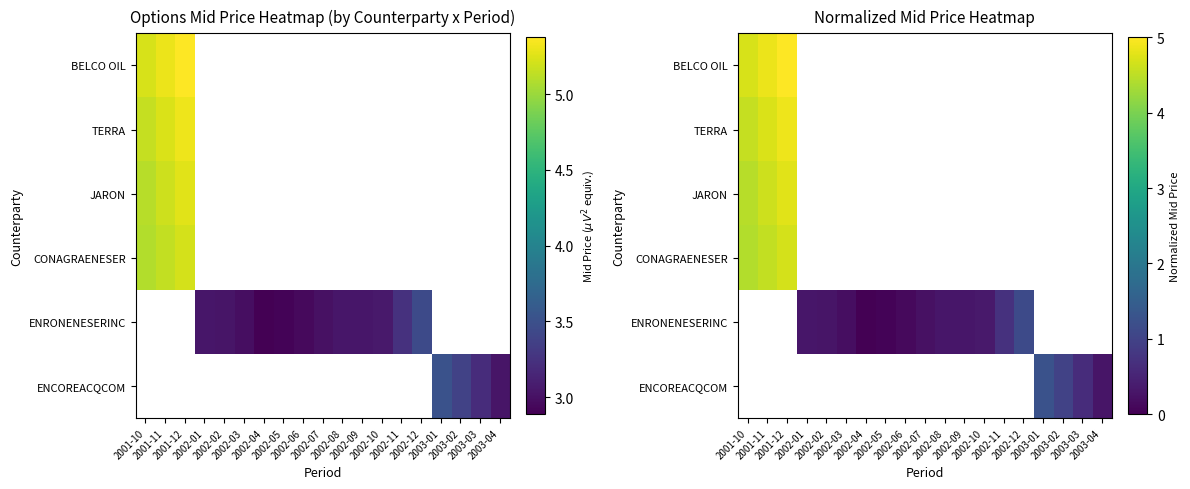

The value of CONAGRAENESER at 2001-10 is 4.4. True or false?

True